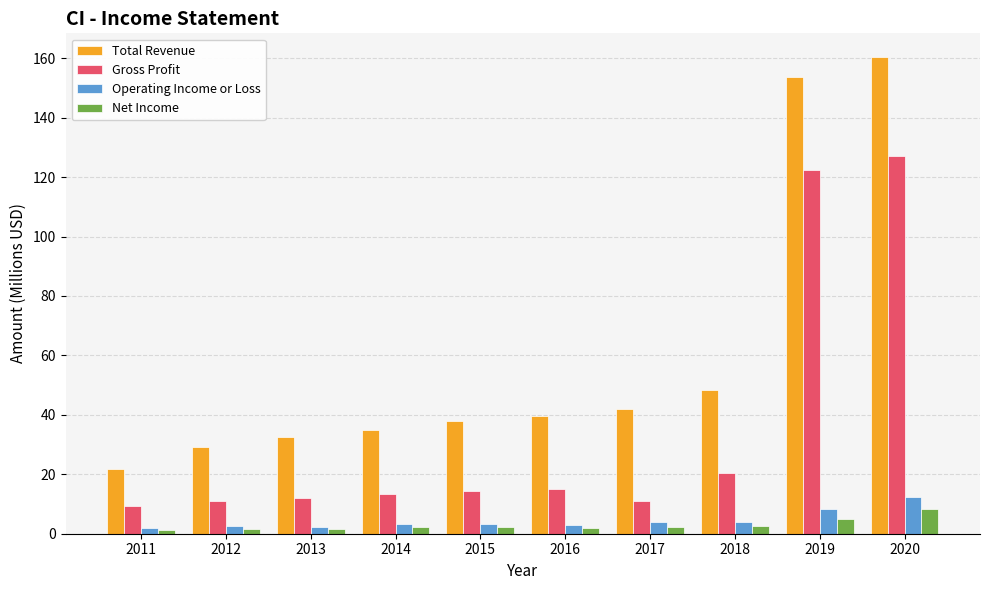

What is the sum of the Operating Income or Loss values at 2019 and 2020?

20.6